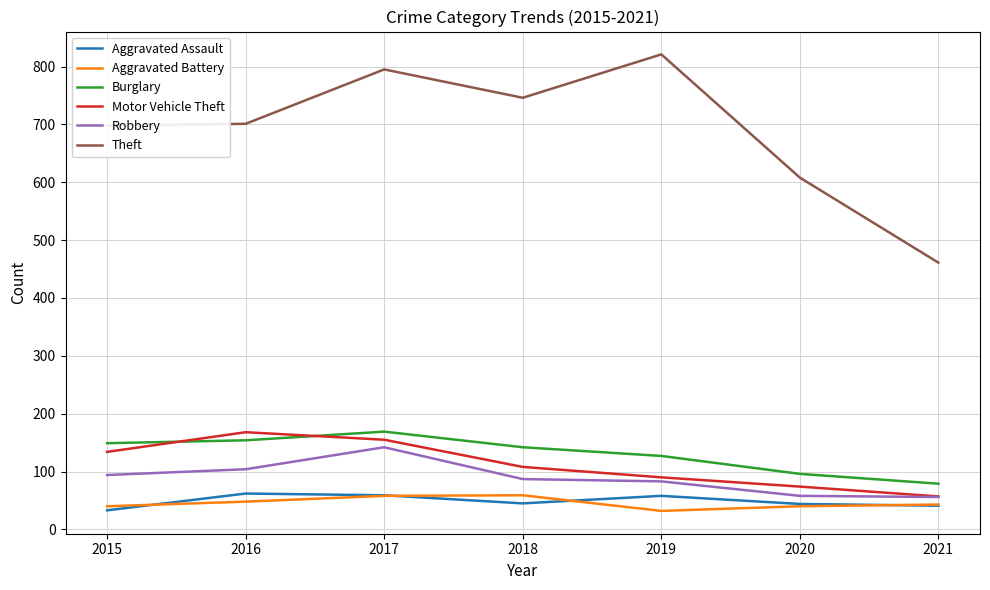

What is the maximum value shown in the chart?

821